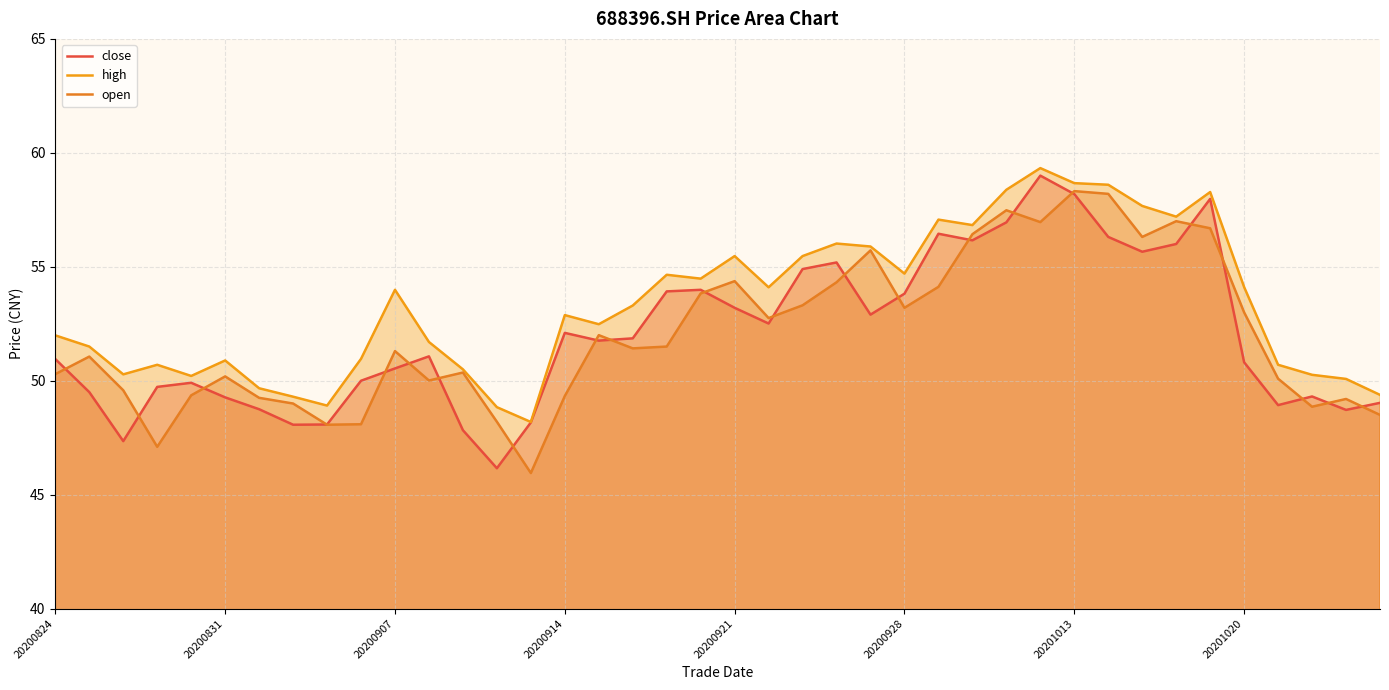

What is the difference between the maximum and minimum values in the open series?

12.4